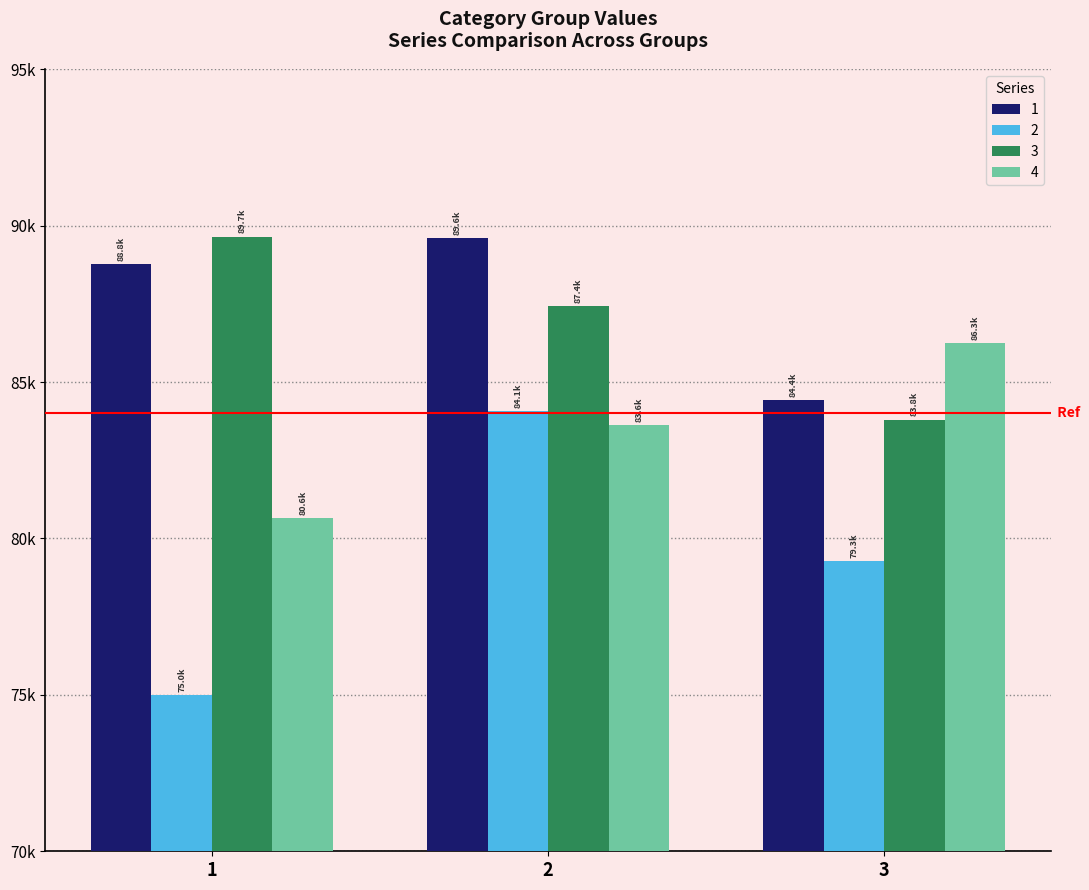

At which label does 1 first exceed 88779?

1